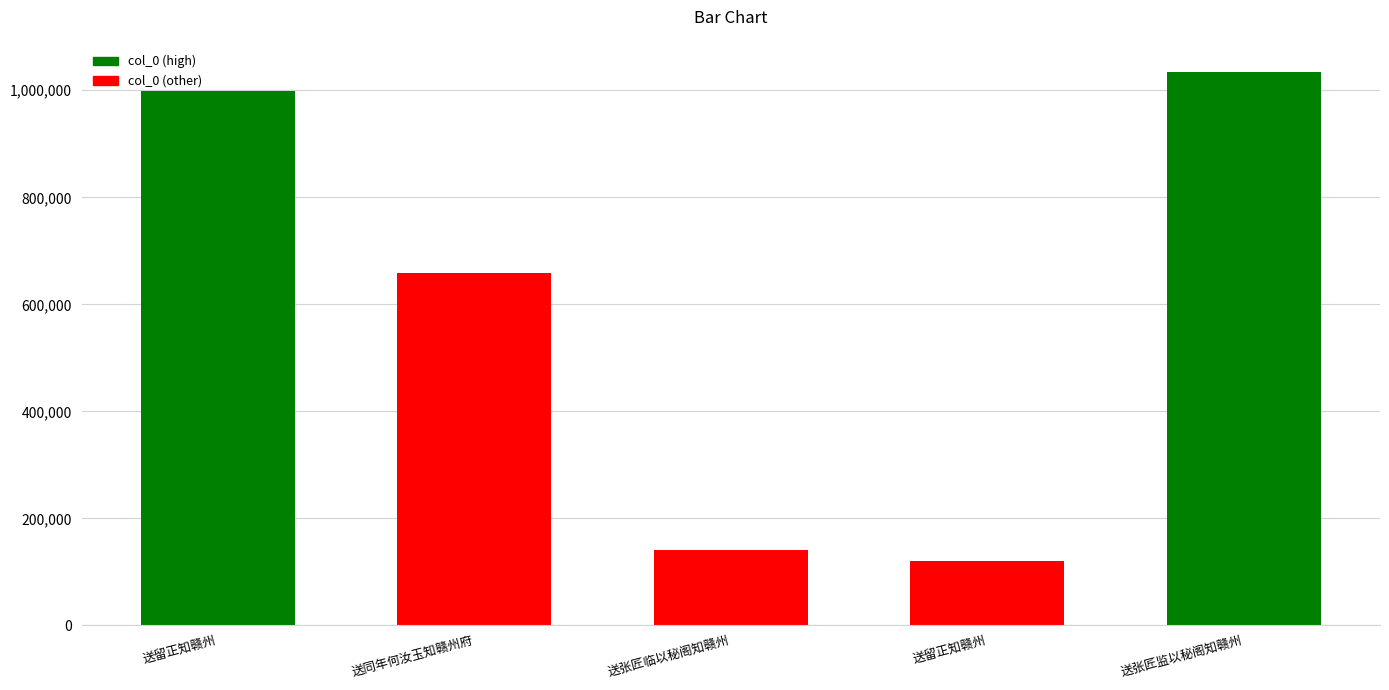

Reading left to right, transcribe all the data shown in this chart.

998326	658659	140113	121128	1035058